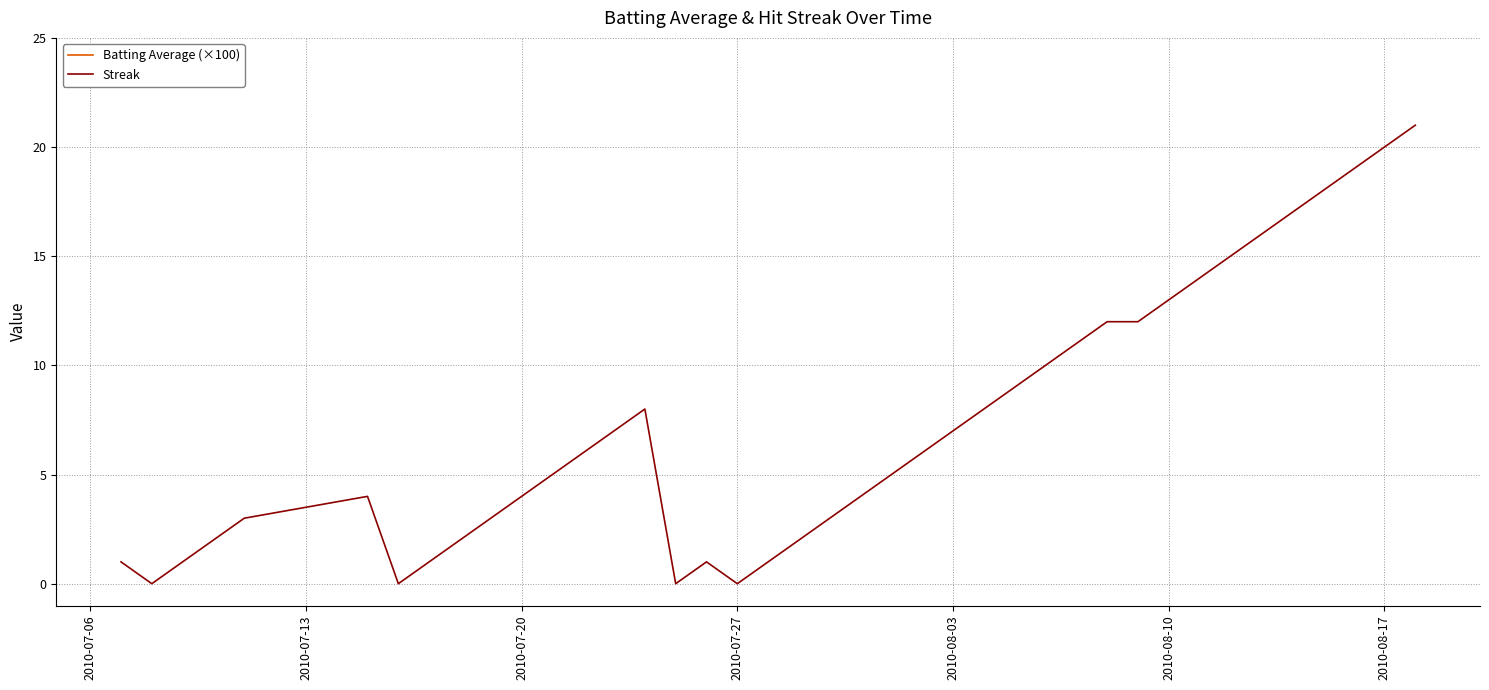

Reading left to right, what are all the values shown in this chart?

Batting Average (×100): 26.0	28.9	31.3	25.8	35.2	30.7	26.0	32.5	31.3	31.1	25.8	33.4	29.8	30.6	31.2	35.2	28.9	25.9	29.7	27.0	25.6	25.6	30.5	28.2	32.0	25.8	26.8	25.6	36.5	29.7	26.8	33.0	30.8	28.3	25.9	32.0	32.5	32.5	32.0	36.5
Streak: 1.0	0.0	1.0	2.0	3.0	4.0	0.0	1.0	2.0	3.0	4.0	5.0	6.0	7.0	8.0	0.0	1.0	0.0	1.0	2.0	3.0	4.0	5.0	6.0	7.0	8.0	9.0	10.0	11.0	12.0	12.0	13.0	14.0	15.0	16.0	17.0	18.0	19.0	20.0	21.0